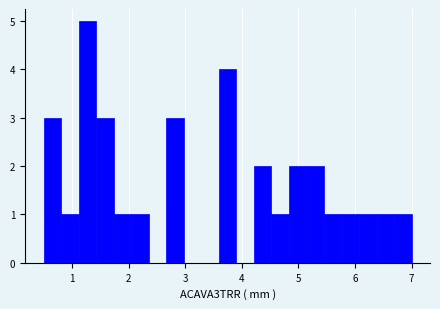

Around what value on the x-axis is the tallest bar? Give the approximate position of its centre, as read against the axis.

1.3